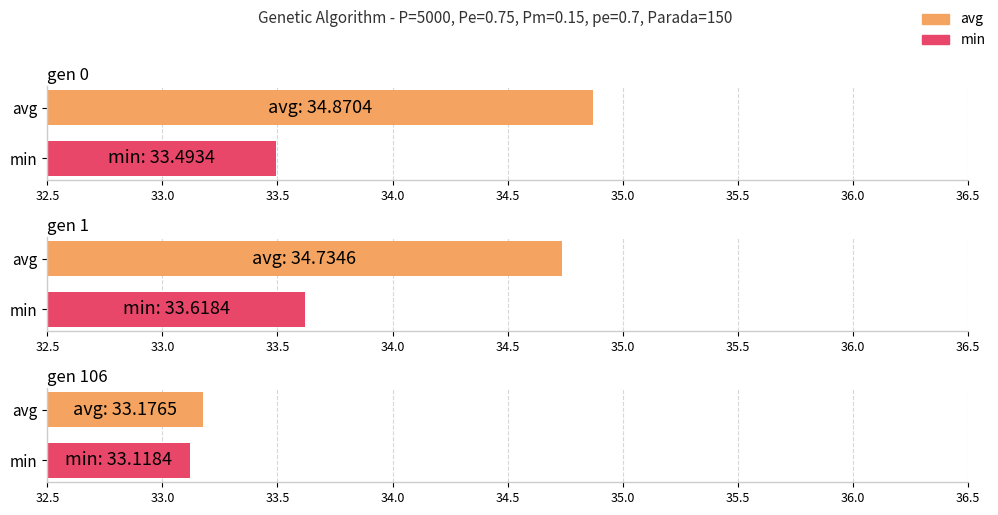

What is the value of the avg bar at the 1st from the left?

34.9